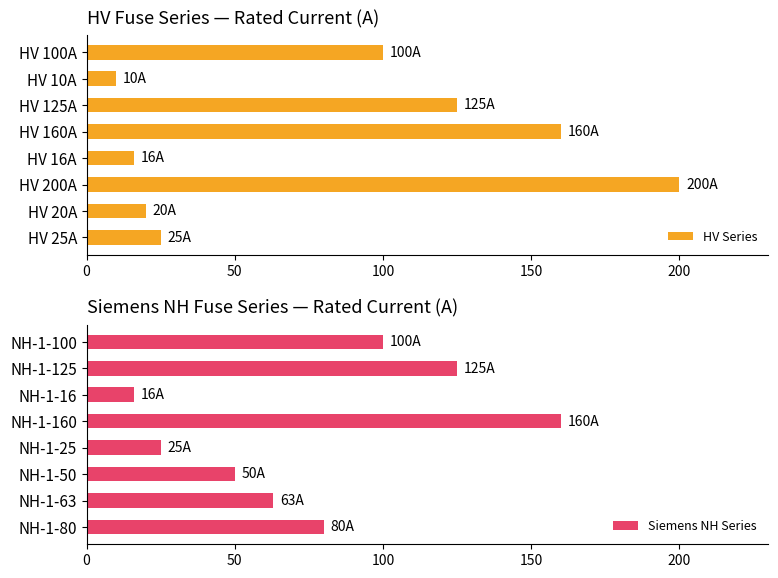

What is the difference between the second highest and second lowest values in the HV Series series?

144